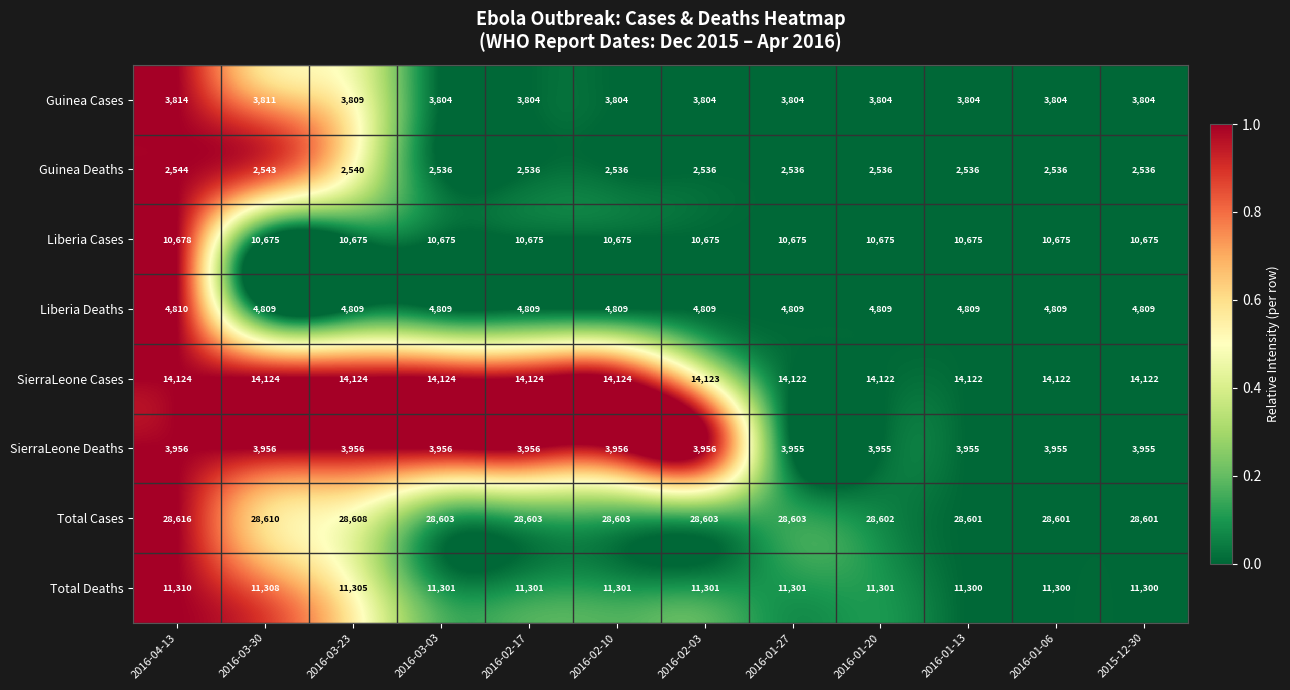

At which category is the sum across all series the highest?

2016-04-13